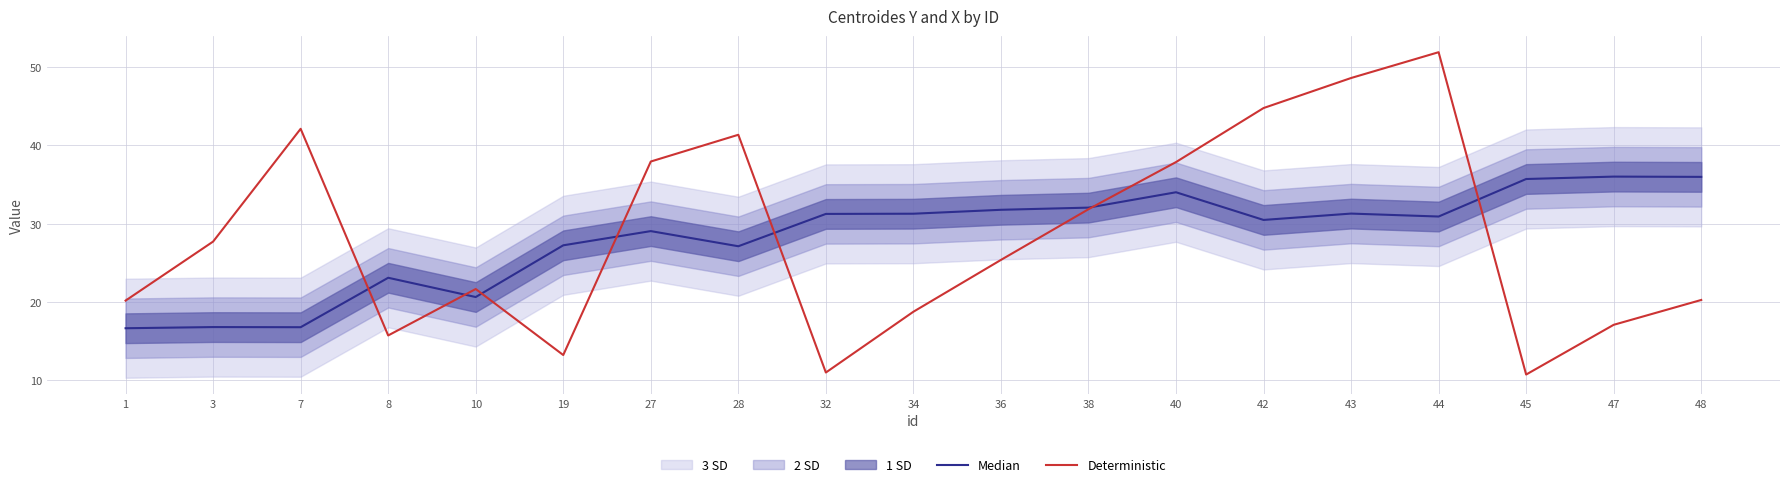

At which label is Deterministic closest to 31?

38